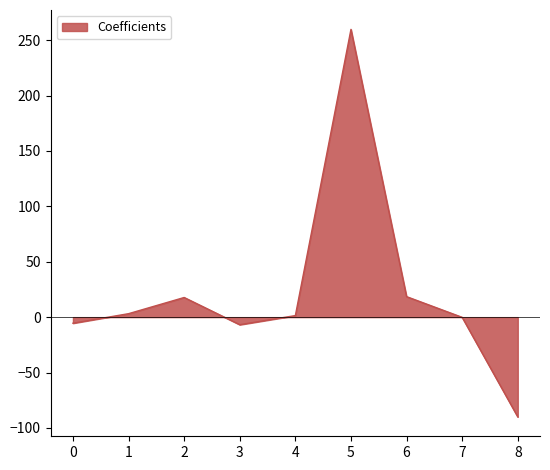

What is the difference between the maximum and minimum values?

349.8